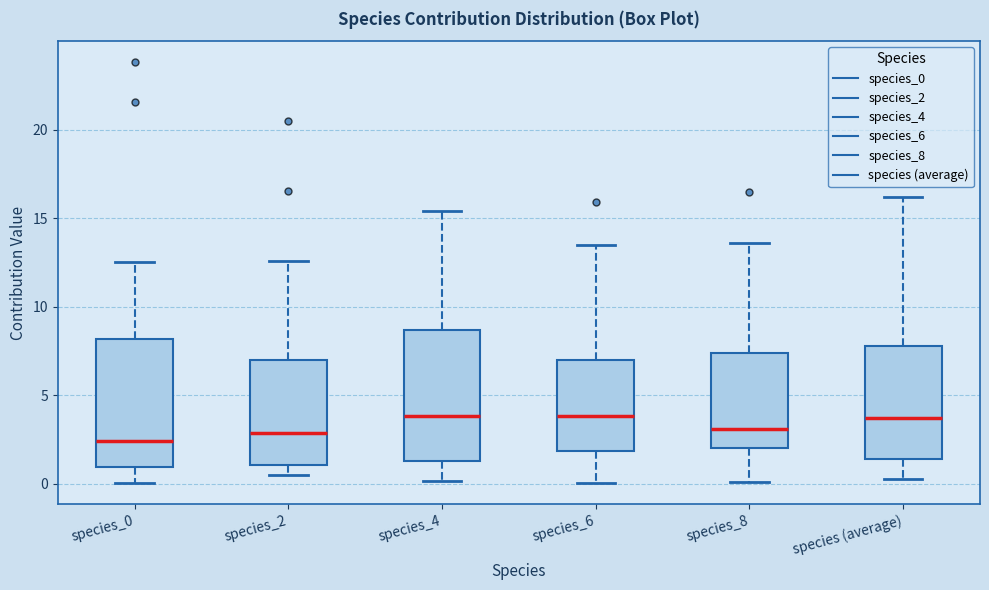

Reading left to right, transcribe this box plot: for each box, give where its median line is, the range the box spans, and where its two whiskers end, as read against the y-axis. The values are not printed on the chart, so give them approximately, as read against the axis.

species_0: median 2.5, box 1.0 to 8.0, whiskers 0.0 to 12.5
species_2: median 3.0, box 1.0 to 7.0, whiskers 0.5 to 12.5
species_4: median 4.0, box 1.5 to 8.5, whiskers 0.0 to 15.5
species_6: median 4.0, box 2.0 to 7.0, whiskers 0.0 to 13.5
species_8: median 3.0, box 2.0 to 7.5, whiskers 0.0 to 13.5
species (average): median 3.5, box 1.5 to 8.0, whiskers 0.5 to 16.0